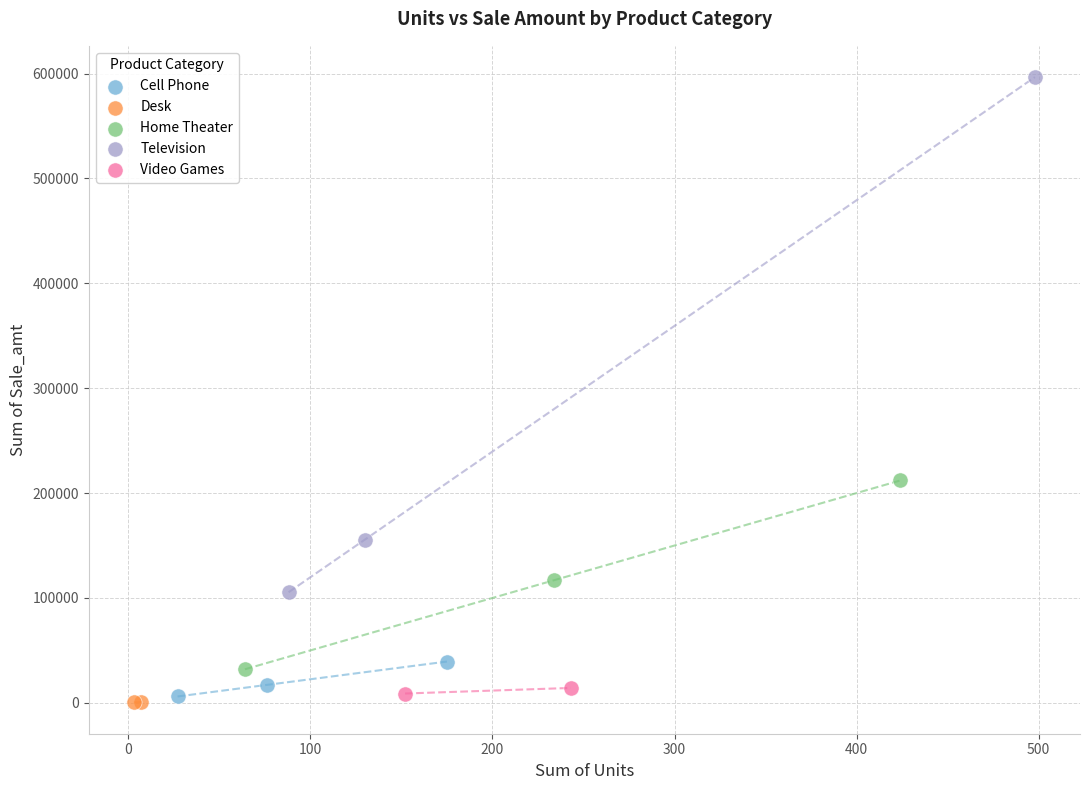

Which series has the widest spread of Y values?

Television